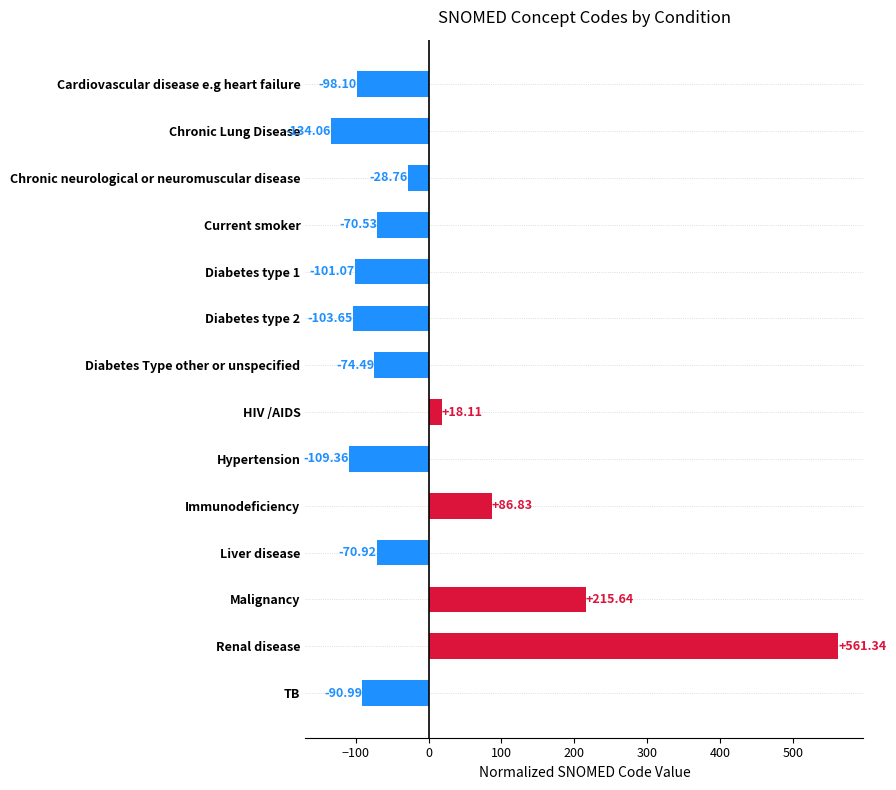

Count the number of data series in this chart.

1